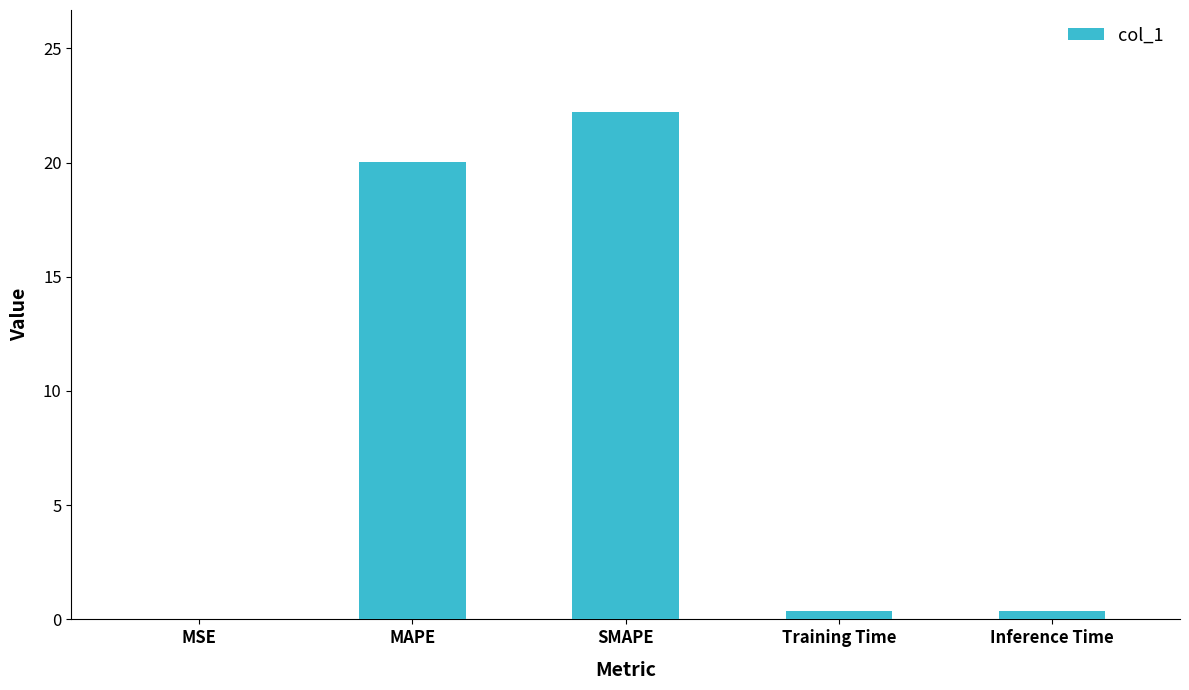

Between MAPE and SMAPE, which is larger?

SMAPE